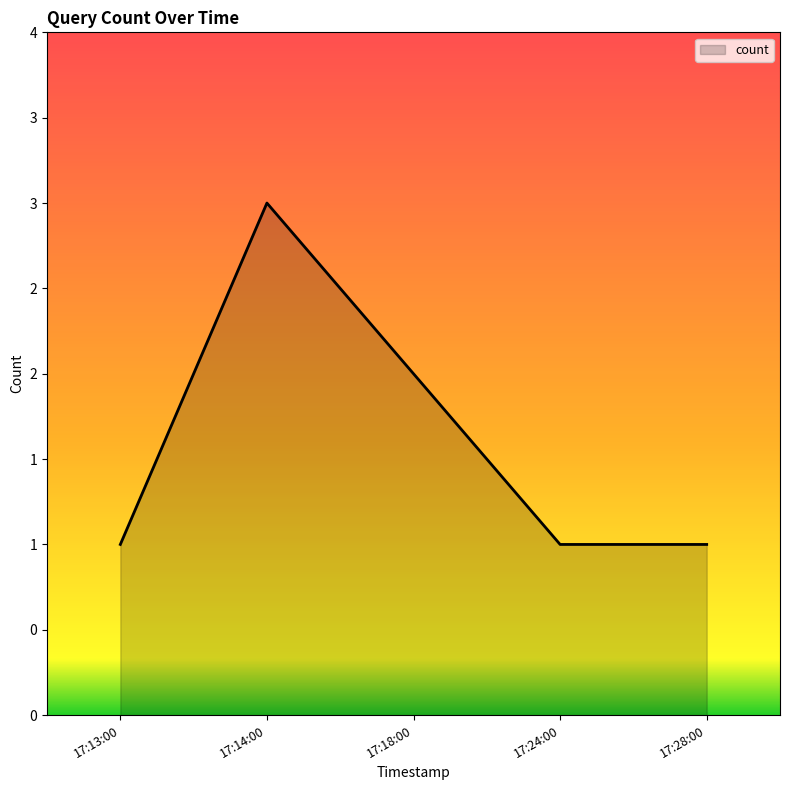

How many values are between 1 and 2?

4